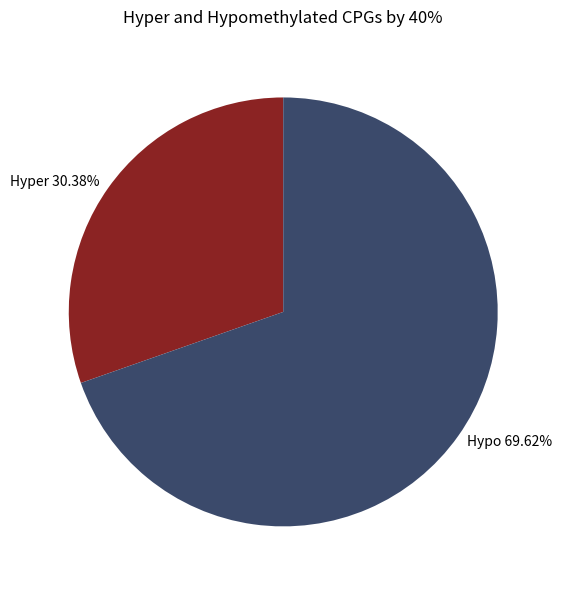

Rank the categories by value from highest to lowest.

Hypo 69.62%, Hyper 30.38%